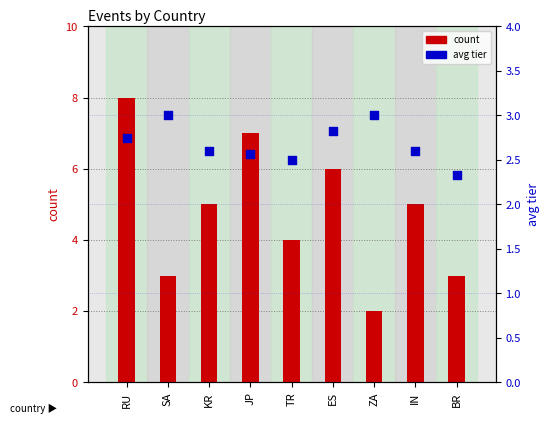

Which series has the largest total across all categories?

count